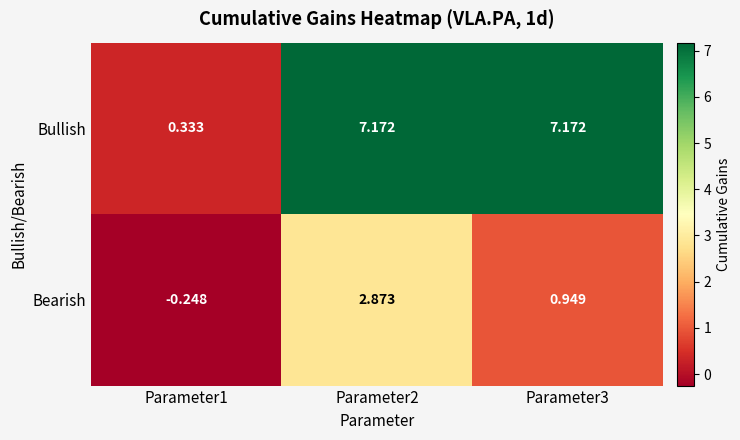

Between Parameter1 and Parameter2, which series saw the biggest shift?

Bullish